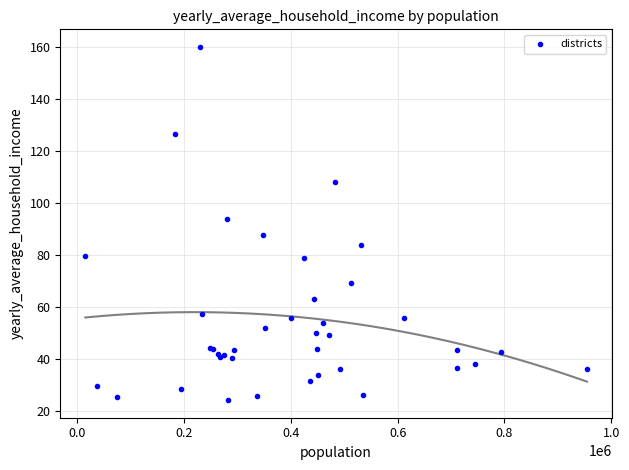

What Y value in the scatter plot is closest to 92?

93.9